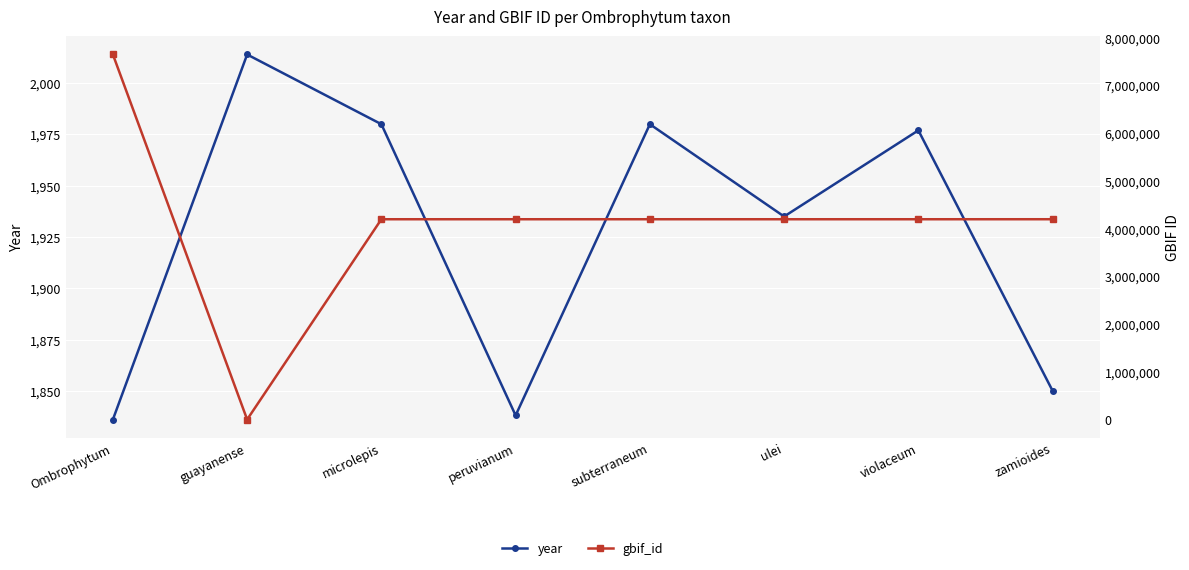

Is it true that gbif_id equals 1988767 at peruvianum?

False